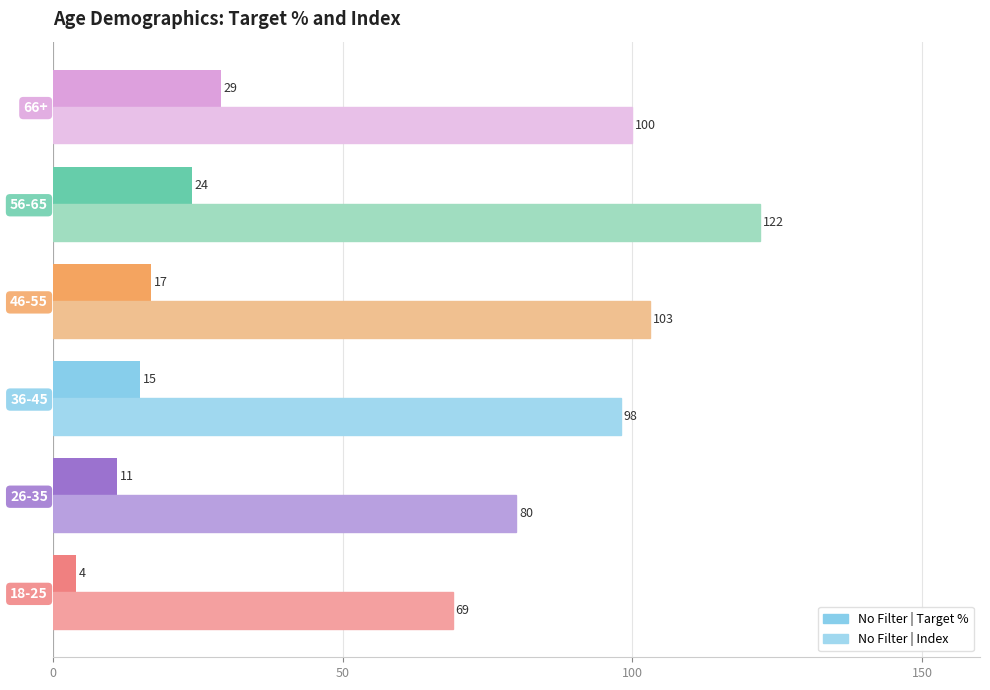

True or false: No Filter | Target % has a value of 39 at 66+.

False